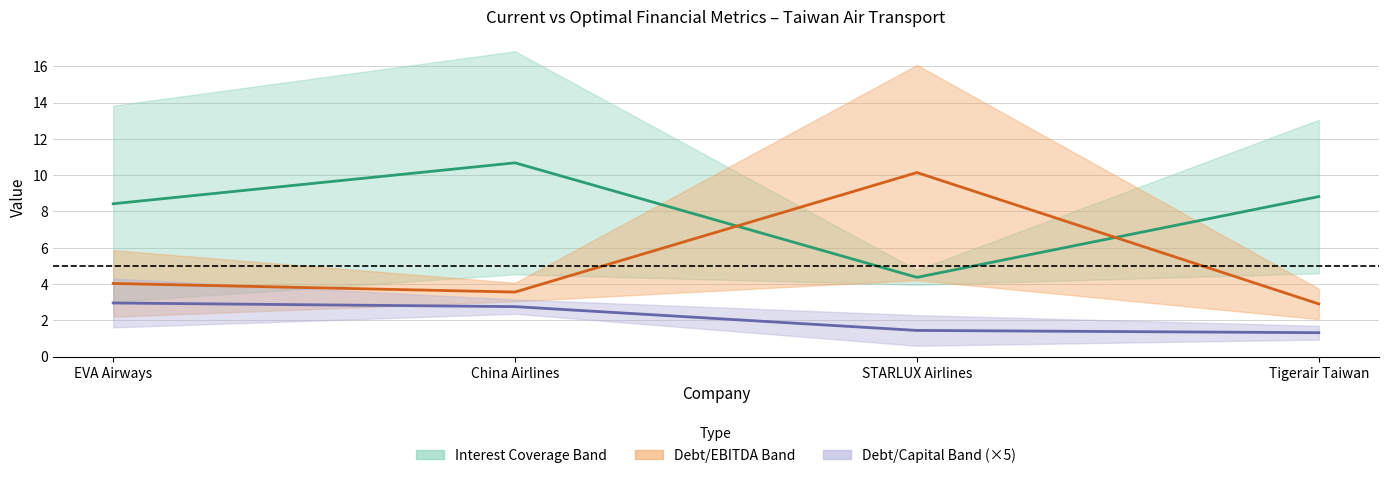

What is the difference between the Debt/EBITDA (mid) values at EVA Airways and China Airlines?

0.5